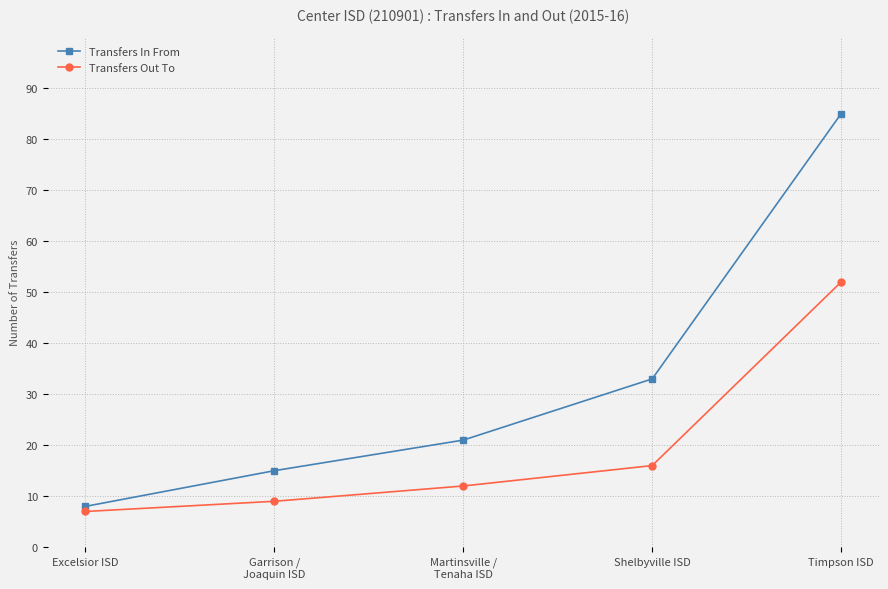

Is the value of Transfers Out To at Excelsior ISD greater than the value of Transfers In From at Martinsville /
Tenaha ISD?

No